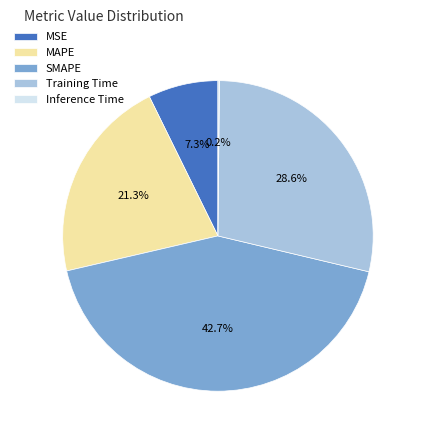

To the nearest percent, what is the average slice percentage?

20%